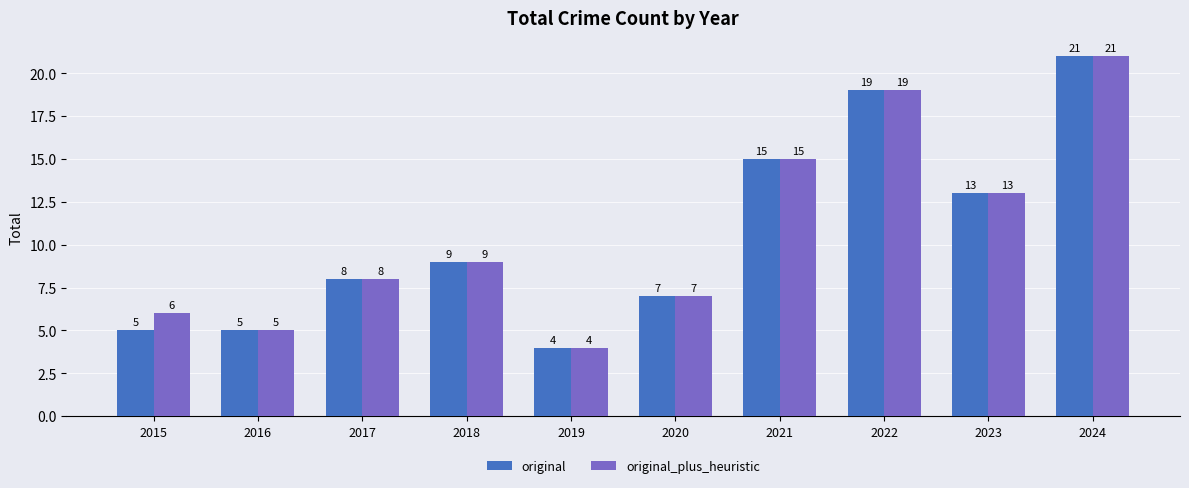

At which label is original closest to 12?

2023